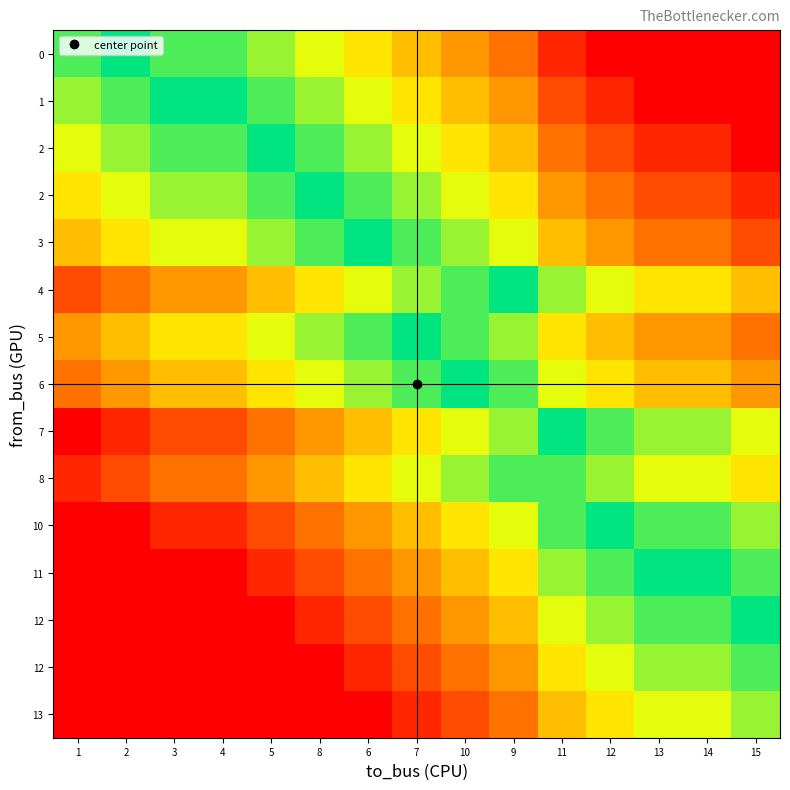

What is the difference between the highest and lowest values at 14?

15.0